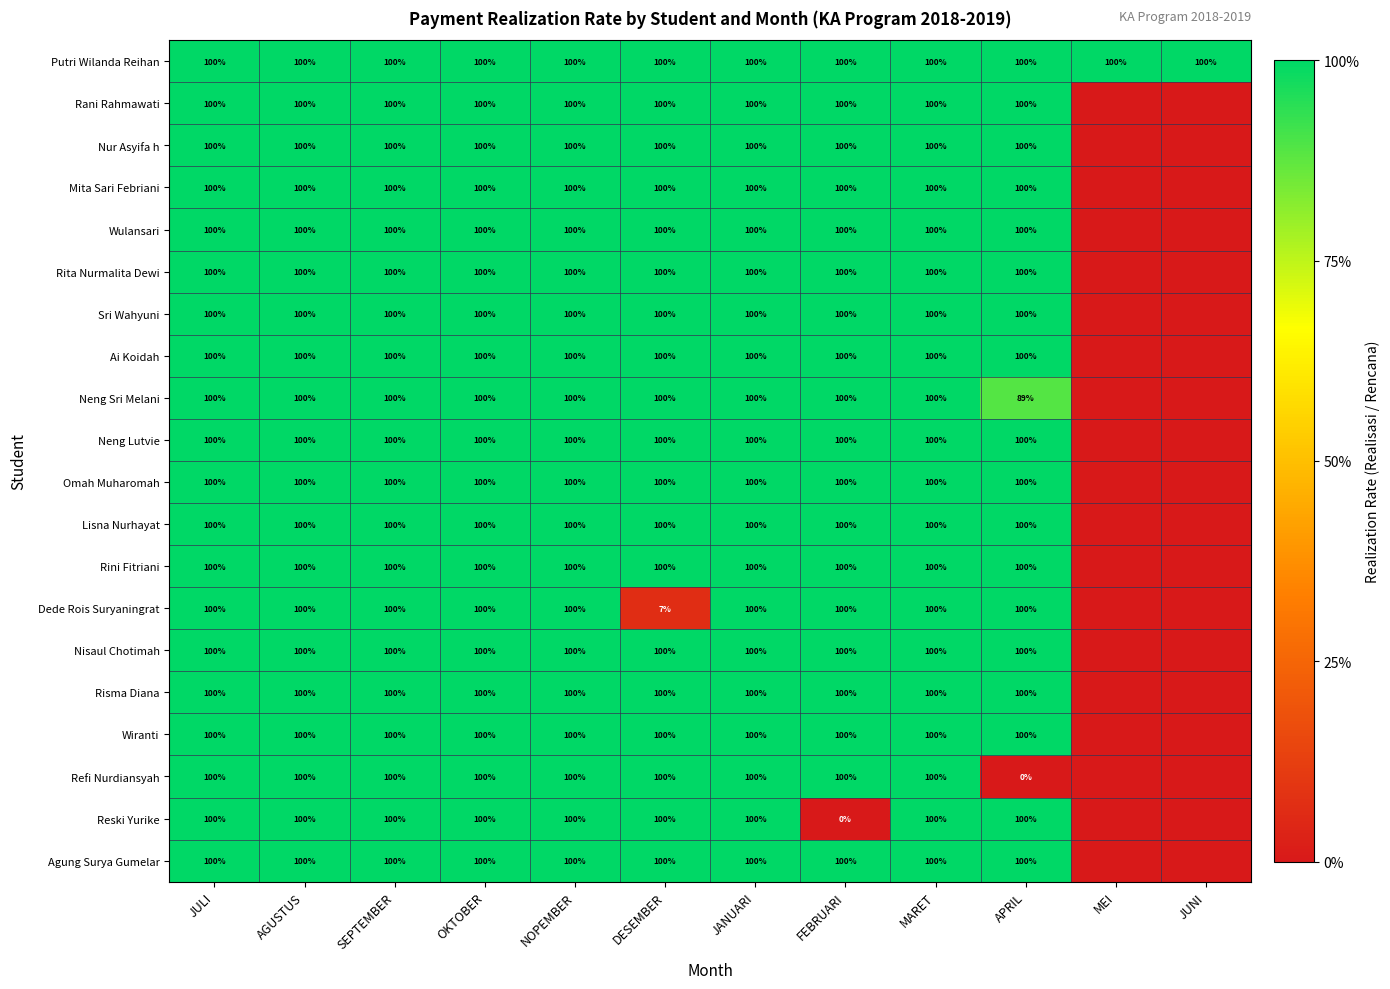

Is it true that Dede Rois Suryaningrat equals 35 at APRIL?

False